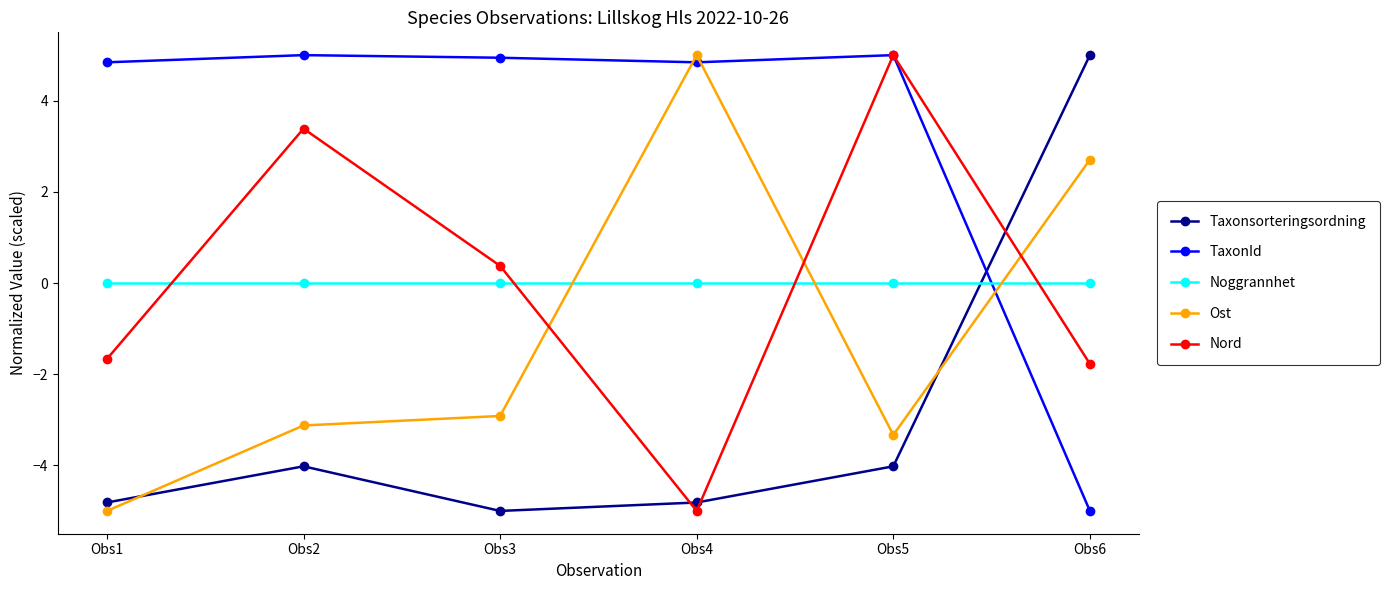

What is the difference between the second highest and minimum values in the TaxonId series?

10.0